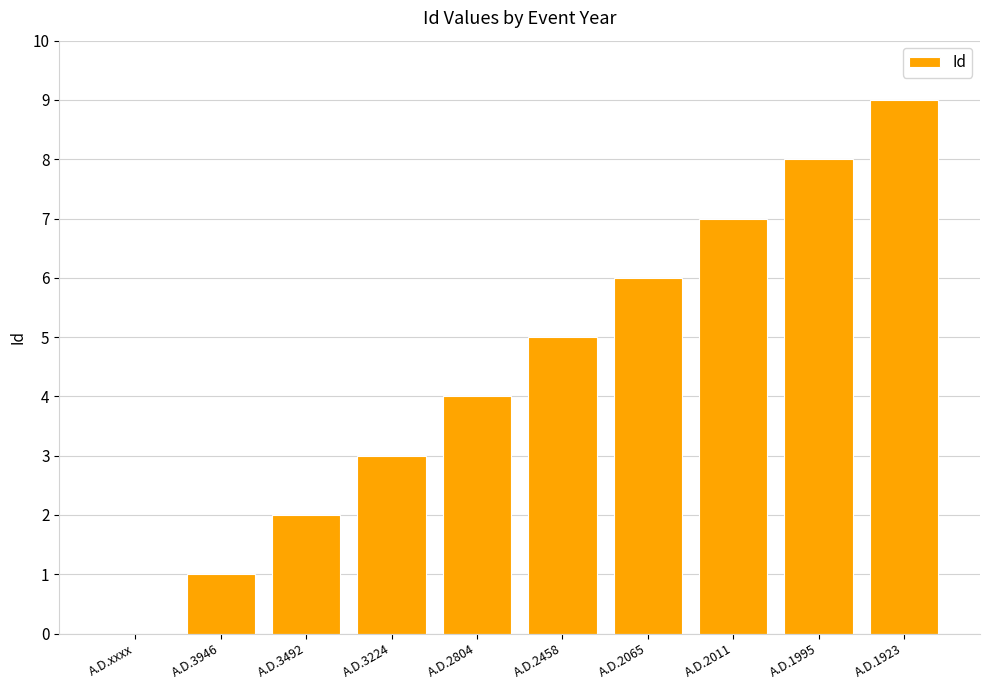

At which category does the chart reach its peak across all series?

A.D.1923